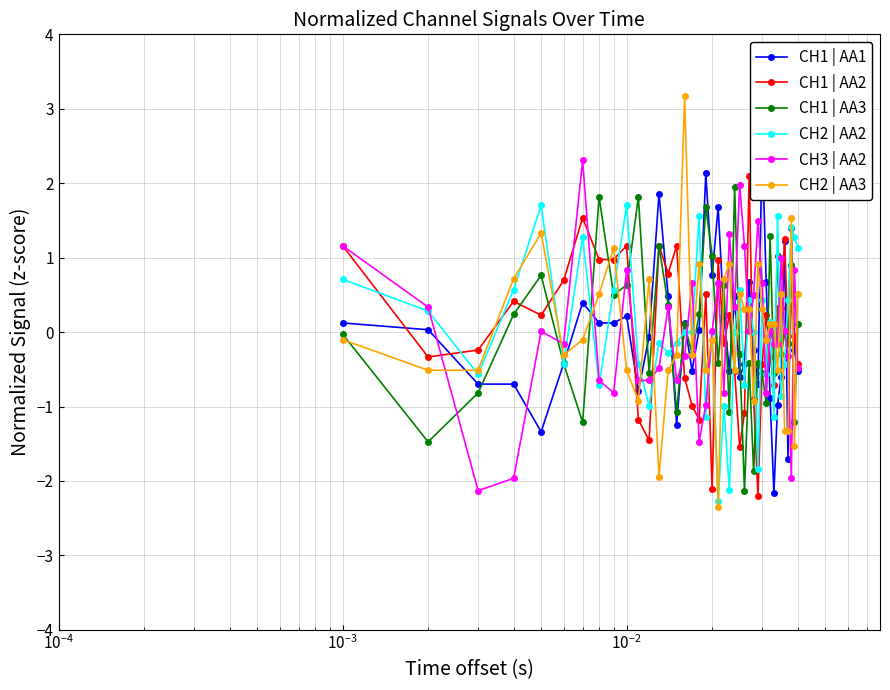

What are all the series names shown in the legend?

CH1 | AA1, CH1 | AA2, CH1 | AA3, CH2 | AA2, CH3 | AA2, CH2 | AA3